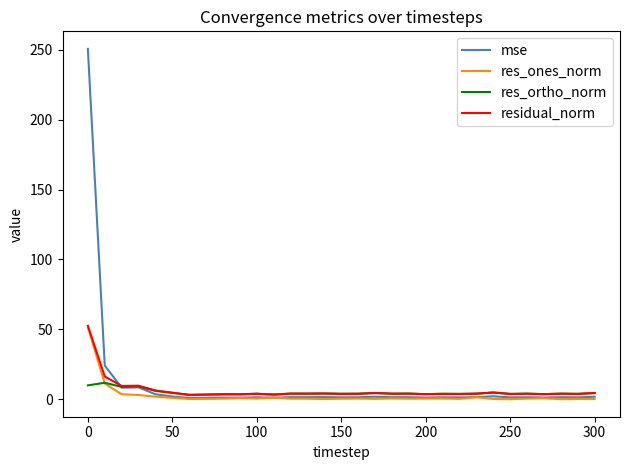

What is the greatest value displayed?

250.7